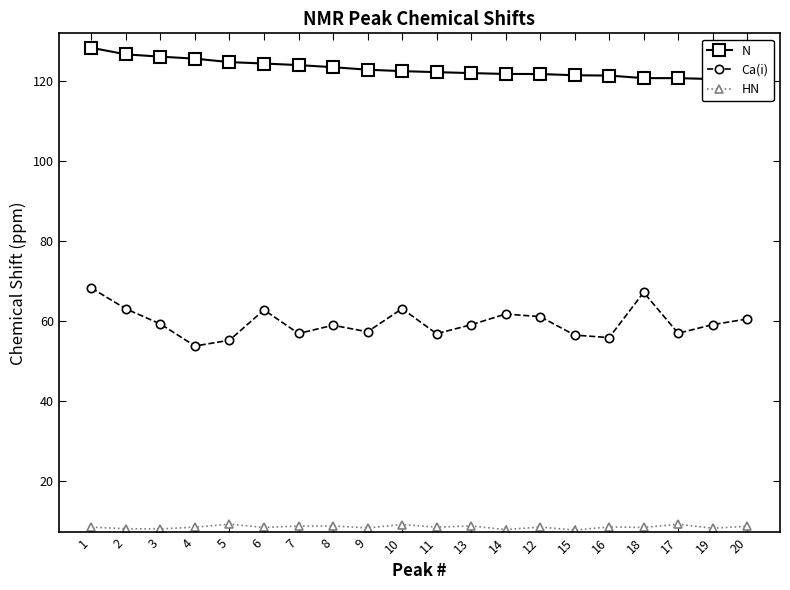

Which category has the highest value in the HN series?

5